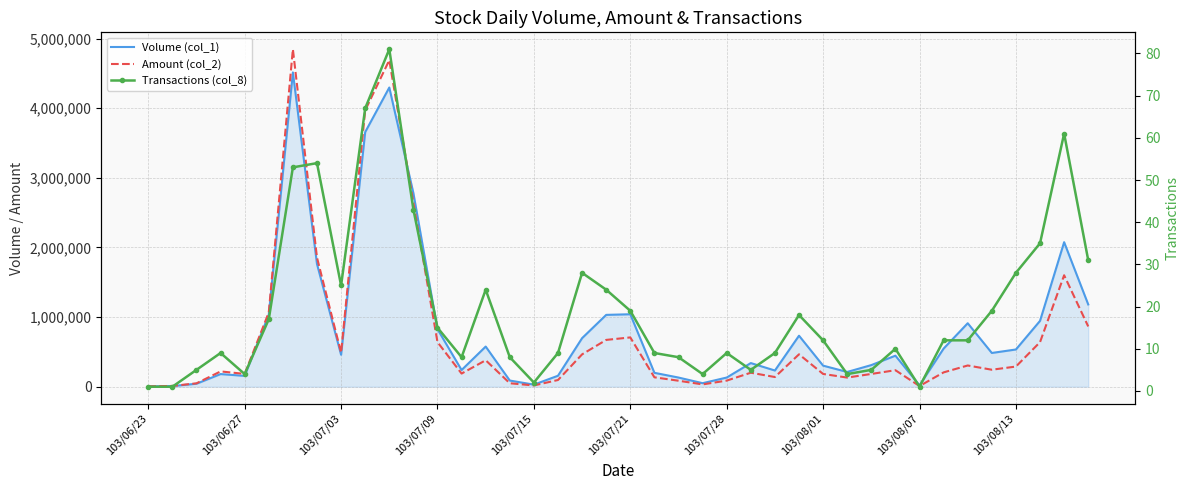

The value of Transactions (col_8) at 19 is 24. True or false?

True